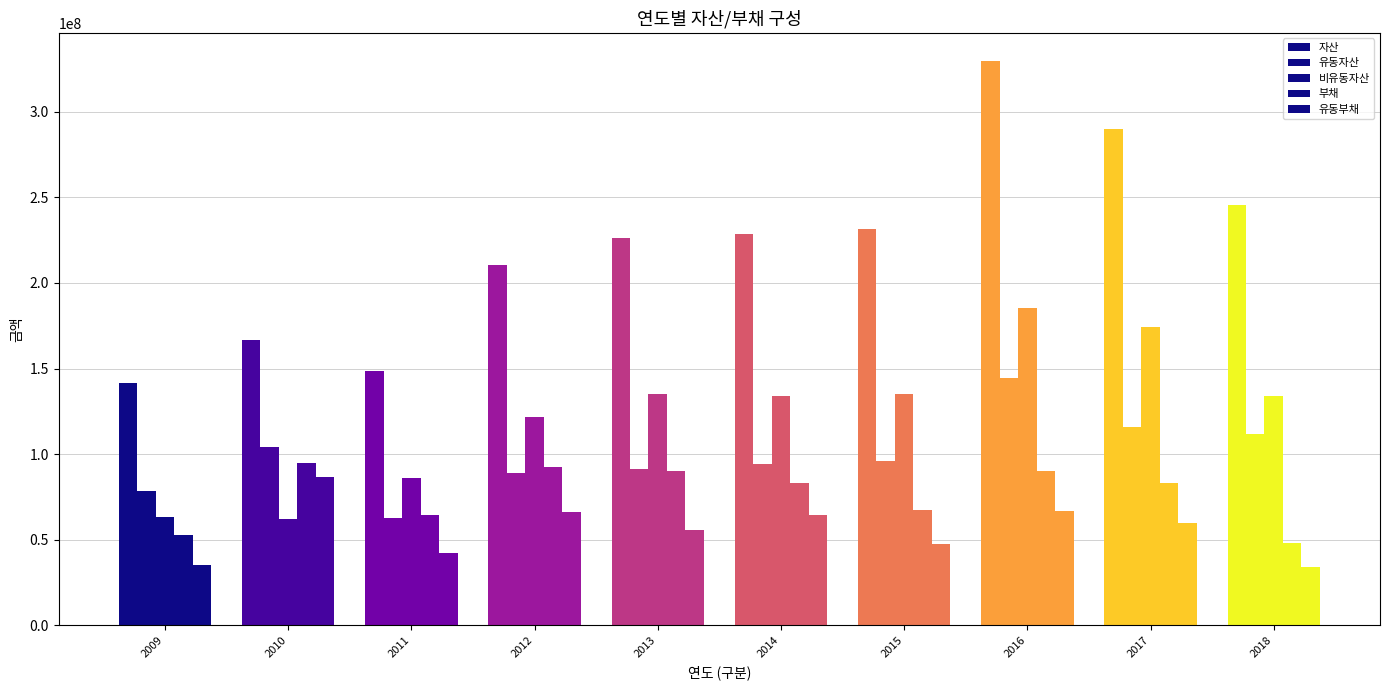

Rank the series by their maximum value, from highest to lowest.

자산, 비유동자산, 유동자산, 부채, 유동부채